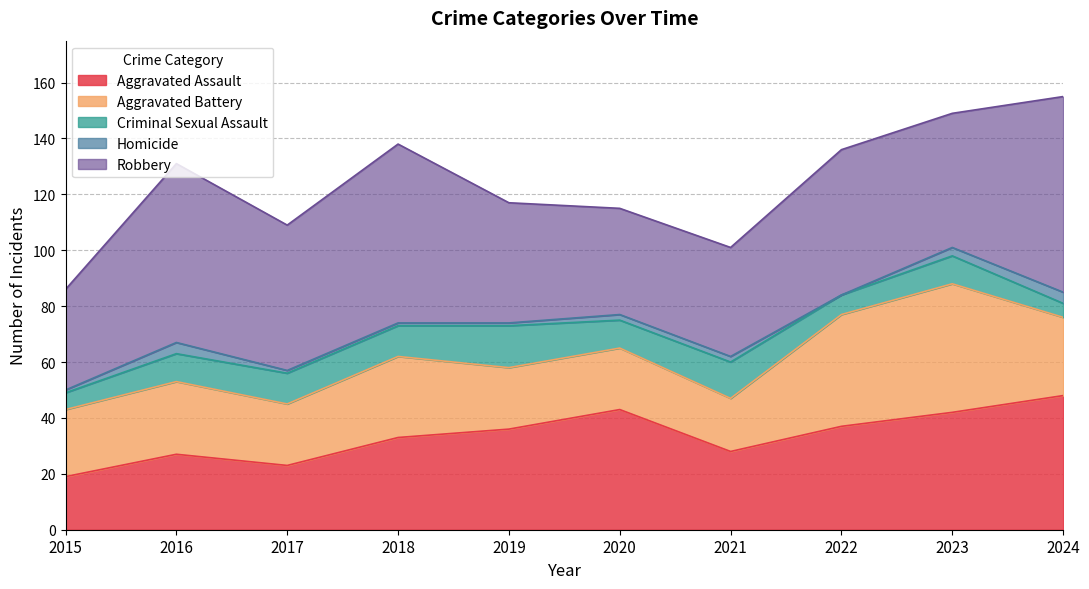

In Robbery, how many points are higher than both neighbors (excluding endpoints)?

3